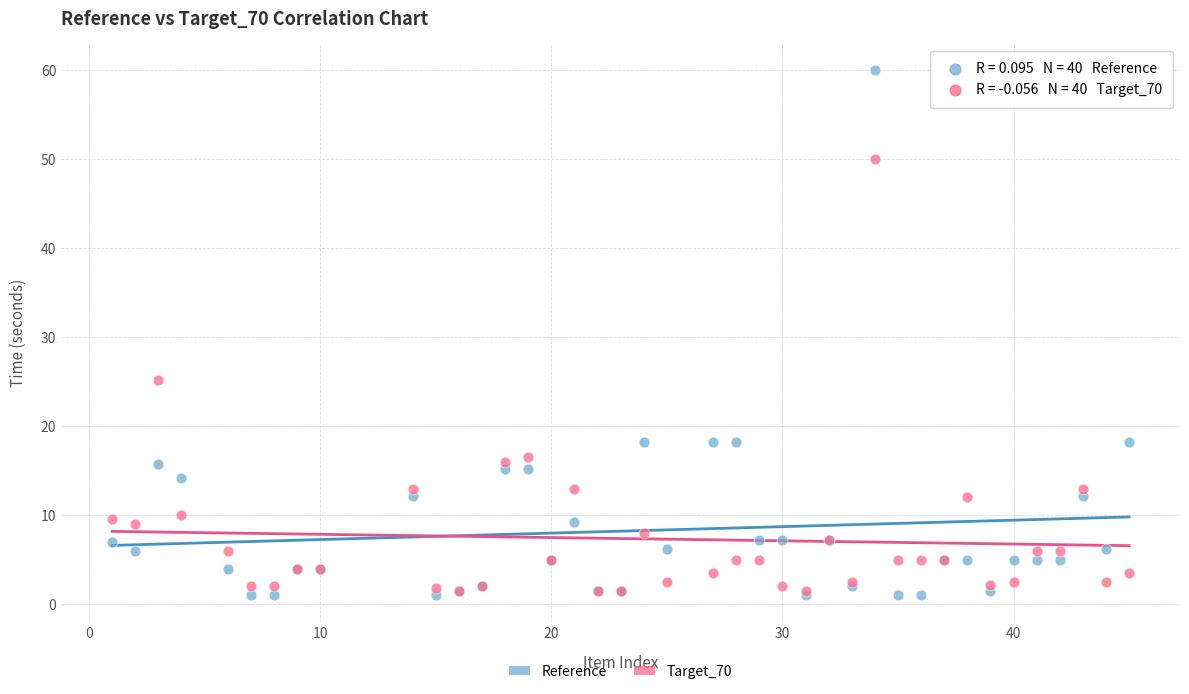

Which series reaches the maximum Y coordinate?

Reference